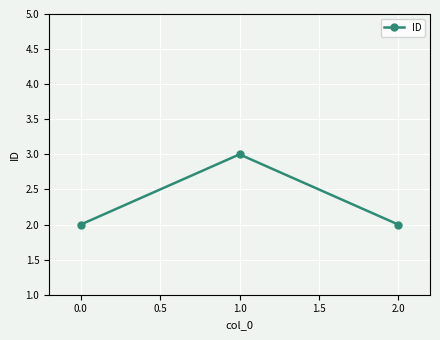

What is the maximum value shown in the chart?

3